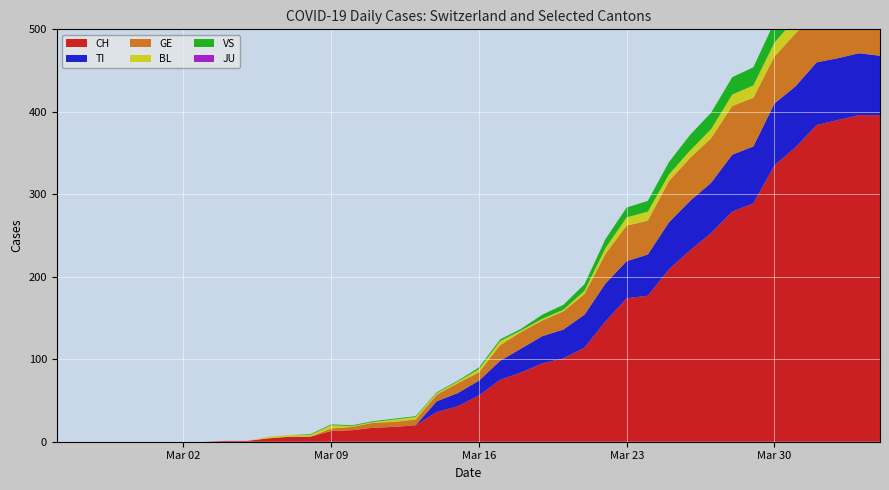

Reading left to right, what are all the values shown in this chart?

CH: 0	0	0	0	0	0	0	0	1	1	4	6	6	13	14	17	18	20	36	43	56	75	84	95	101	114	146	174	177	209	232	253	279	289	335	357	384	390	396	396
TI: 0	0	0	0	0	0	0	0	0	0	0	0	0	0	0	0	0	0	13	16	18	23	29	33	35	40	46	45	50	57	60	61	69	69	75	74	76	75	75	72
GE: 0	0	0	0	0	0	0	0	0	0	0	0	0	3	4	6	6	7	8	12	10	19	20	19	22	25	36	43	41	50	52	54	59	59	57	64	64	62	65	61
JU: 0	0	0	0	0	0	0	0	0	0	0	0	0	0	0	0	0	0	0	0	0	0	0	0	0	0	0	0	0	0	0	0	0	0	0	0	0	0	0	0
BL: 0	0	0	0	0	0	0	0	0	0	2	2	2	4	1	1	3	3	2	2	4	5	2	2	2	4	7	10	11	8	9	11	14	15	17	18	17	18	18	19
VS: 0	0	0	0	0	0	0	0	0	0	0	0	1	1	1	1	1	1	1	1	2	2	2	5	6	8	11	12	13	15	19	20	21	22	25	24	26	28	26	28